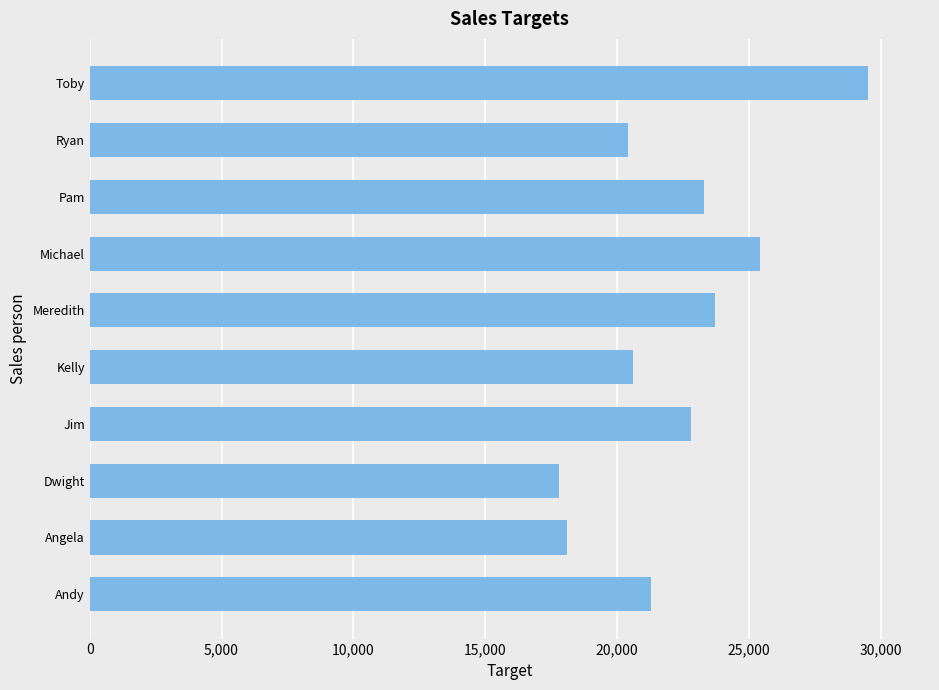

Reading bottom to top, transcribe all the data shown in this chart.

21300	18100	17800	22800	20600	23700	25400	23300	20400	29500